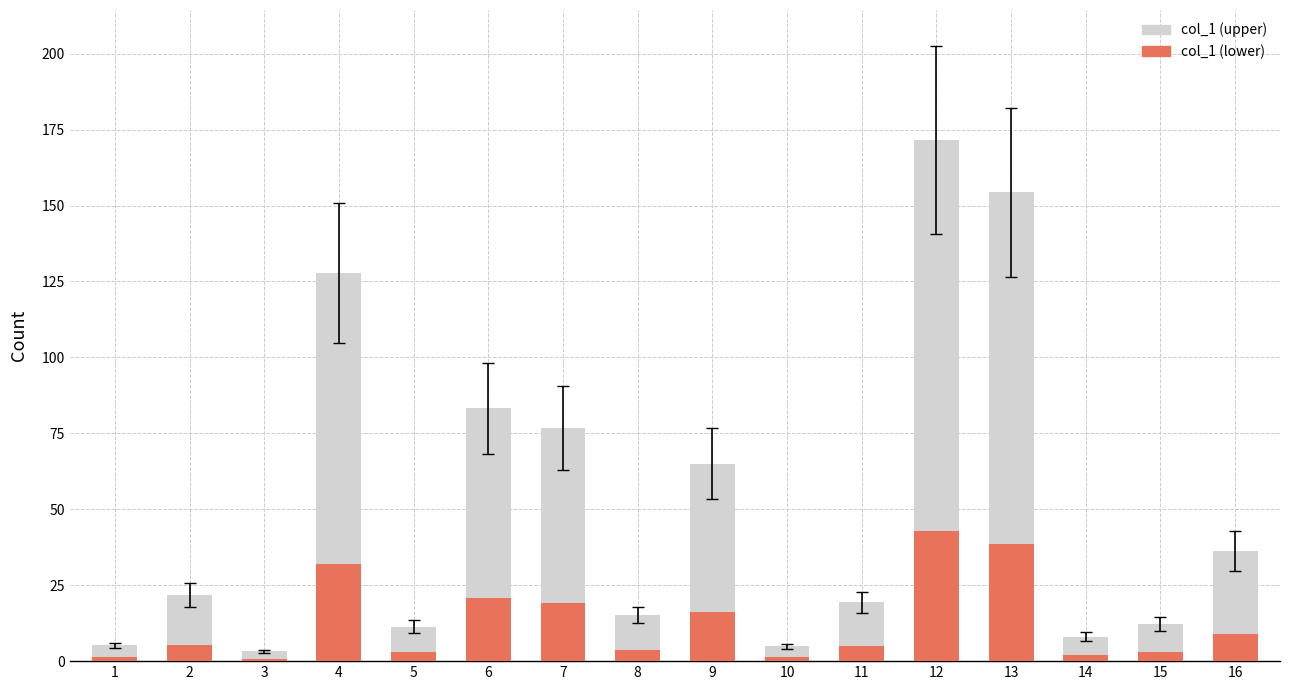

How many series are shown in this chart?

2